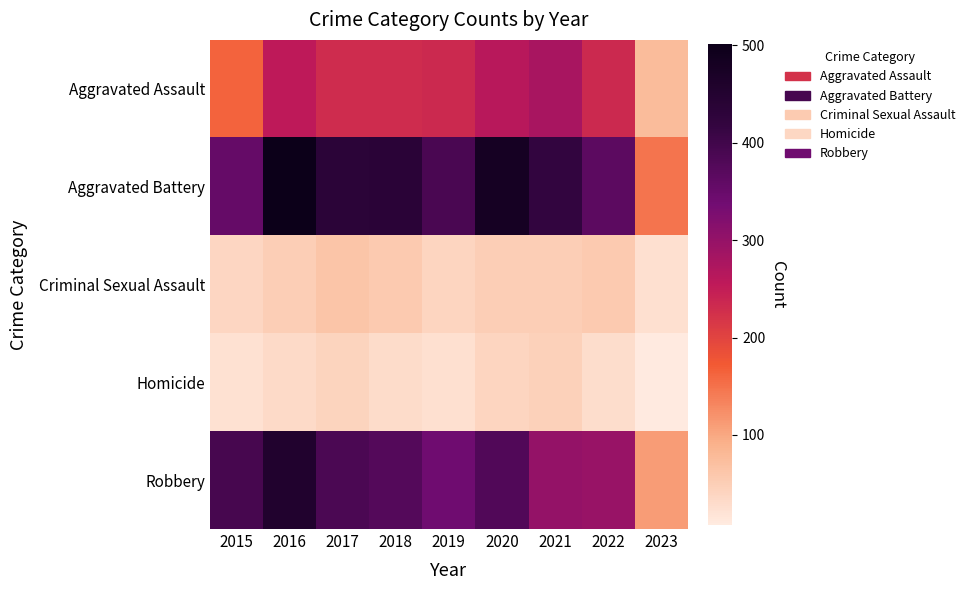

At which category is the sum across all series the highest?

2016